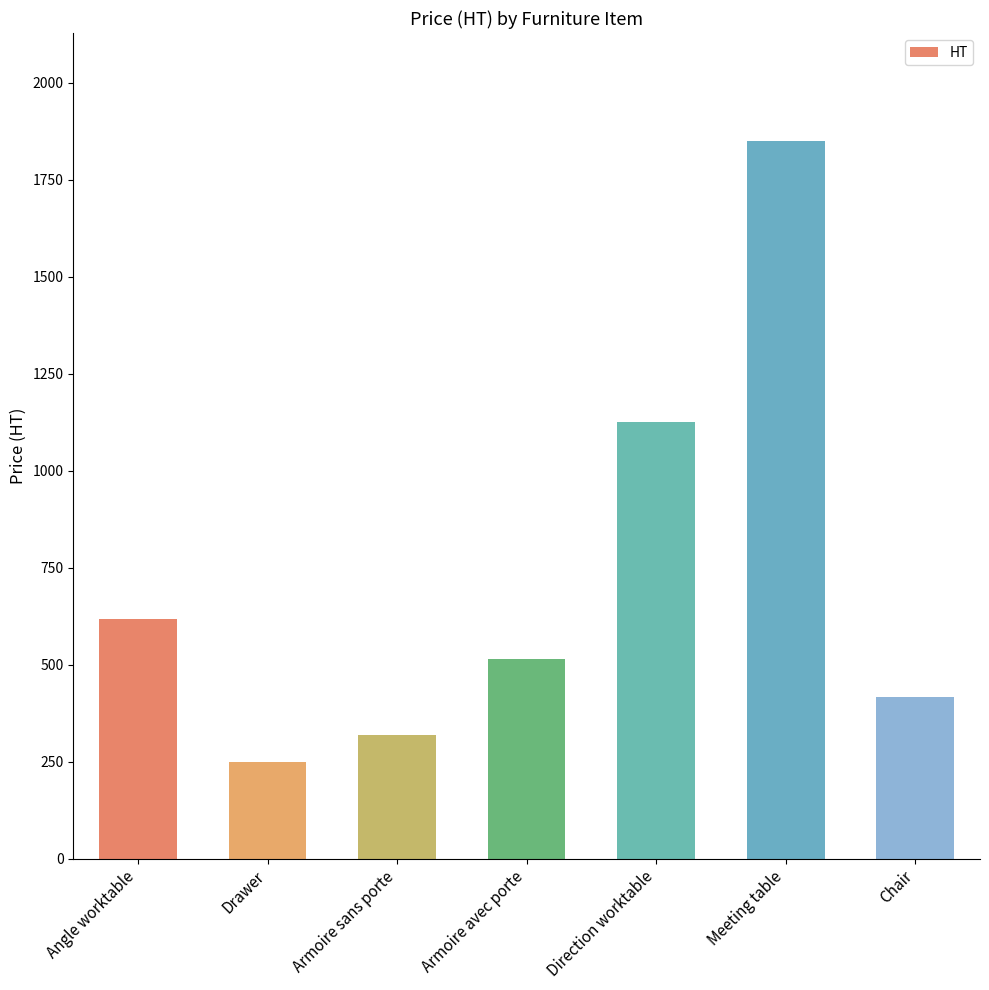

Which label corresponds to the smallest value in the chart?

Drawer